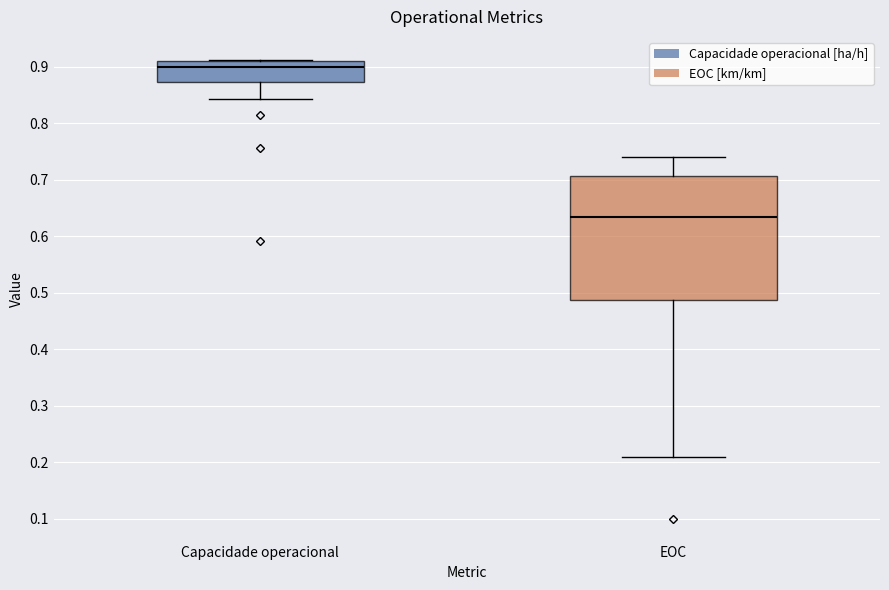

Which box is the tallest, from its lower edge to its upper edge?

EOC